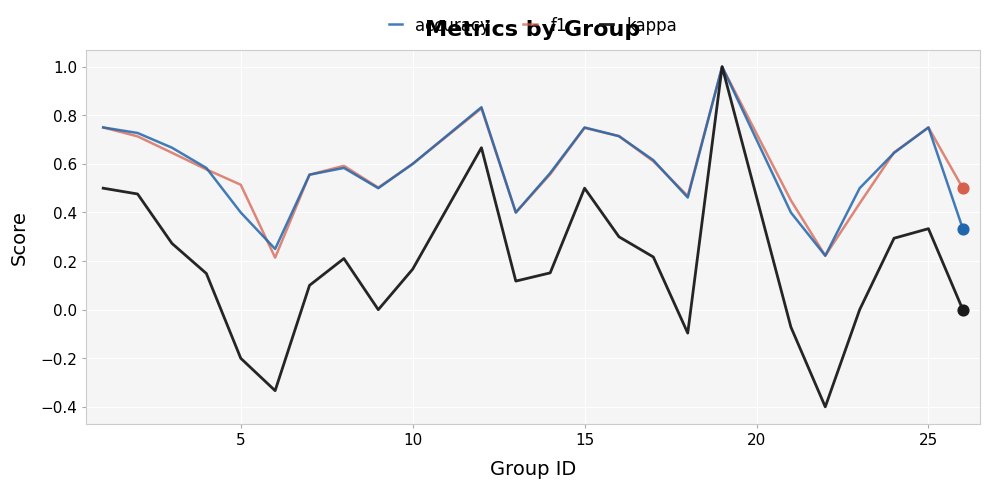

What is the maximum value shown in the chart?

1.0